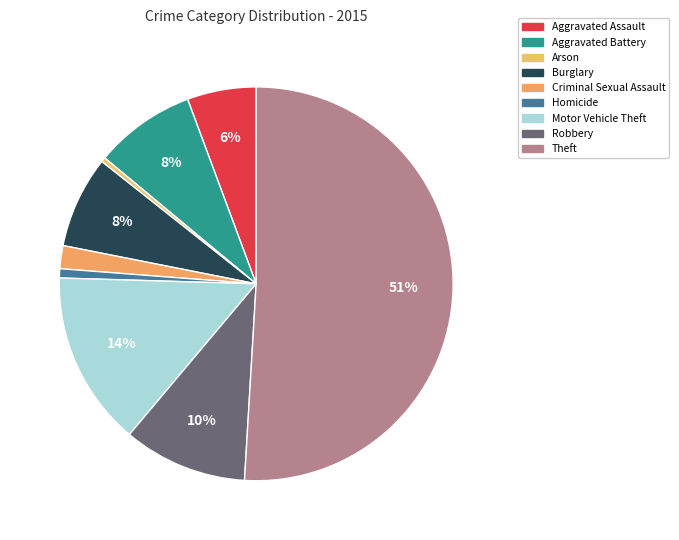

To the nearest percent, what is the difference between the Theft and Criminal Sexual Assault slice percentages?

49%